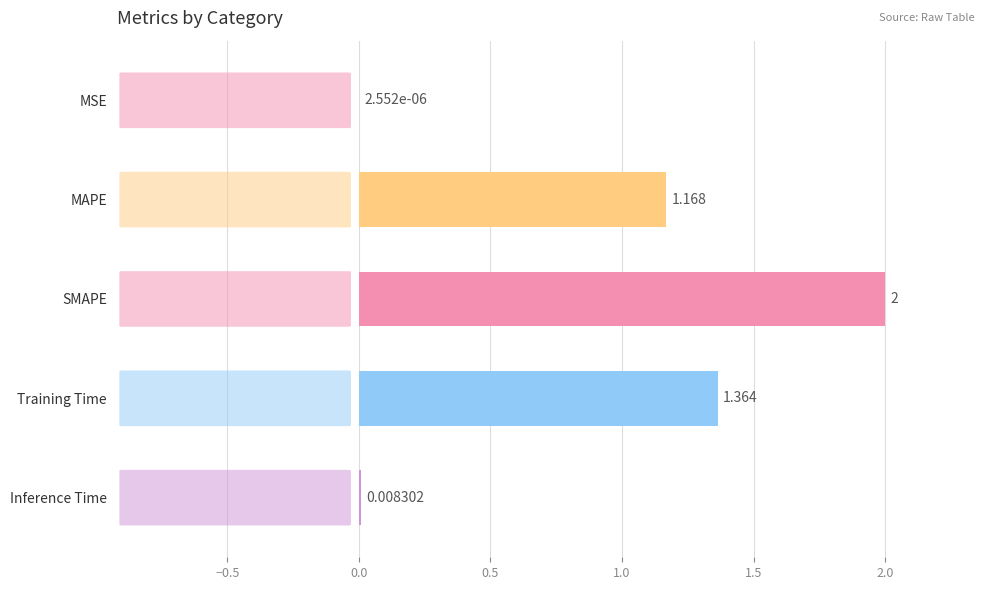

Where is the data nearest to the value 1?

MAPE